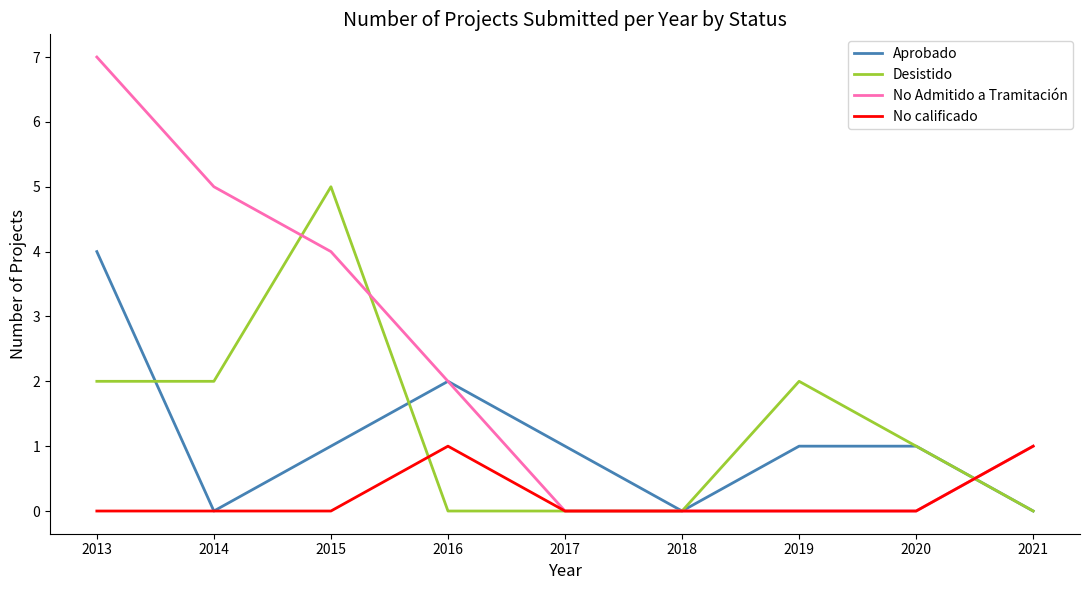

The value of Aprobado at 2021 is 0. True or false?

True